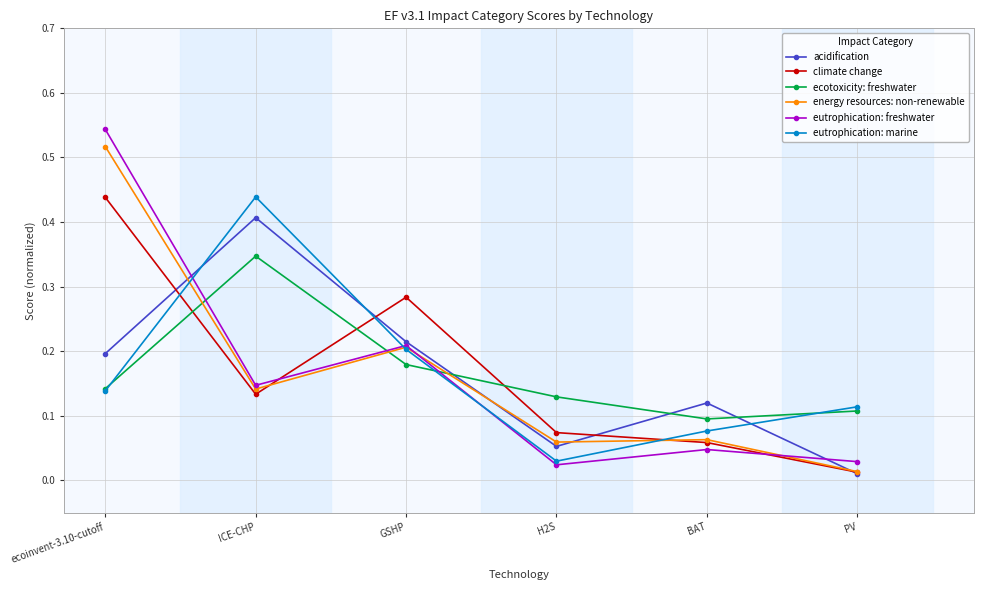

Between ecoinvent-3.10-cutoff and PV, which series saw the biggest shift?

eutrophication: freshwater